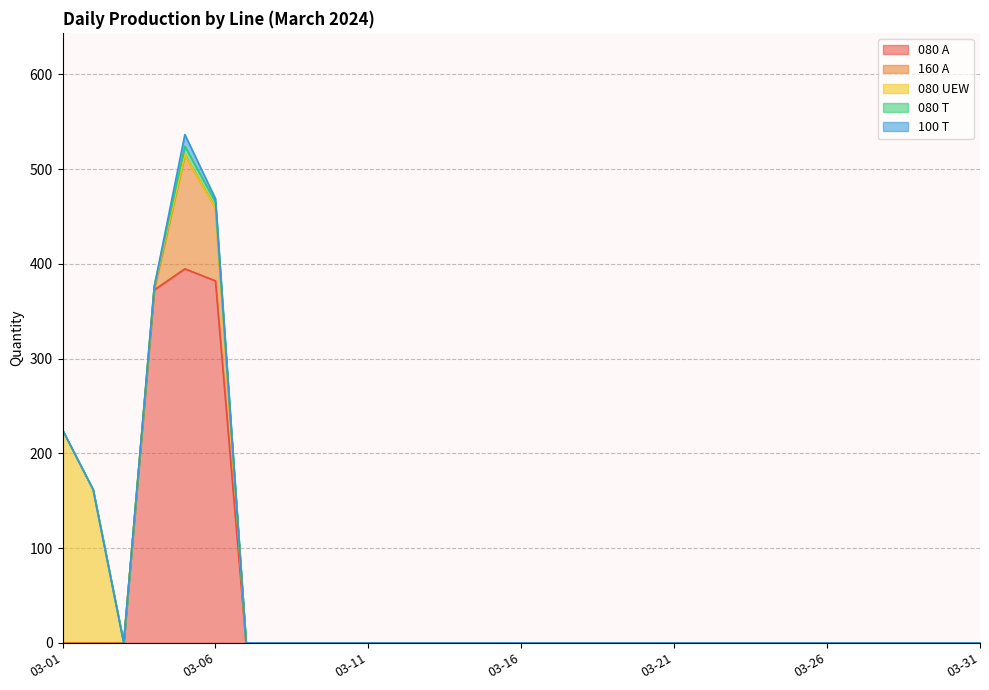

How many data points in 080 UEW are above 0?

3